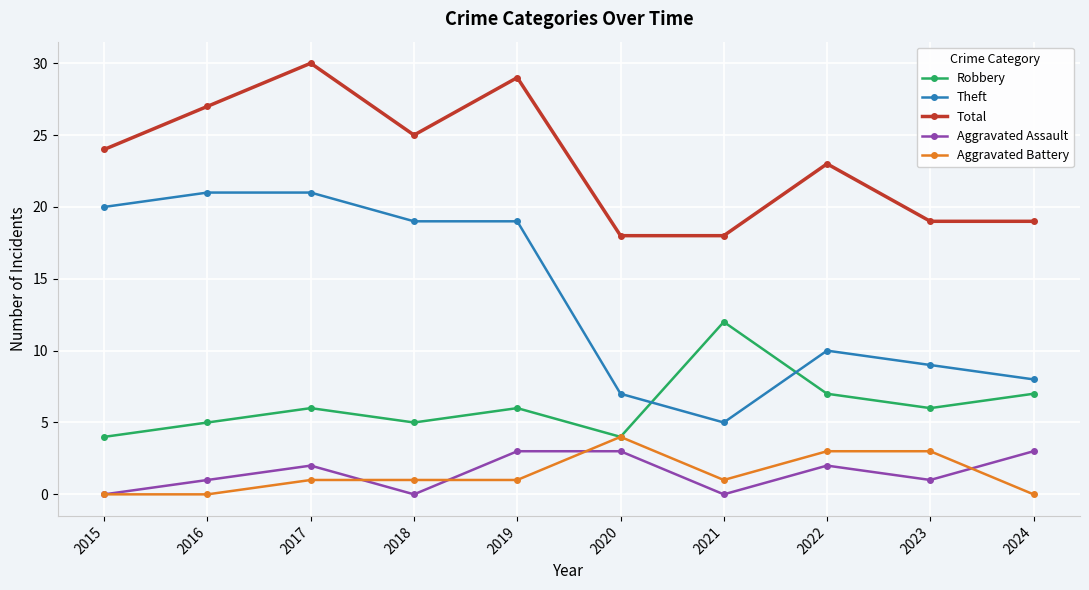

What is the value of the Aggravated Assault point at the 3rd from the left?

2